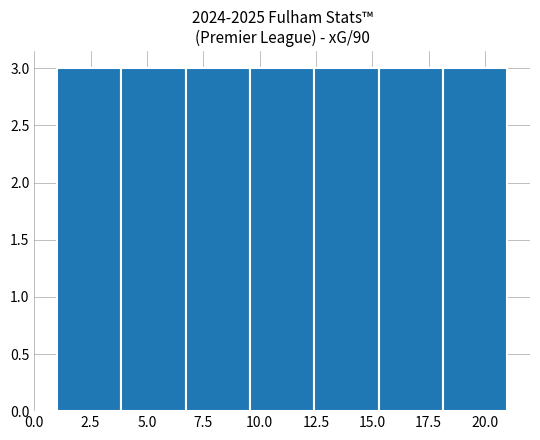

Reading left to right, transcribe this chart: for each bar, give the range it covers on the x-axis and its height. Neither the bar edges nor the heights are printed on the chart, so give them approximately, as read against the axes.

1.0 to 4.0: 3
4.0 to 6.5: 3
6.5 to 9.5: 3
9.5 to 12.5: 3
12.5 to 15.5: 3
15.5 to 18.0: 3
18.0 to 21.0: 3